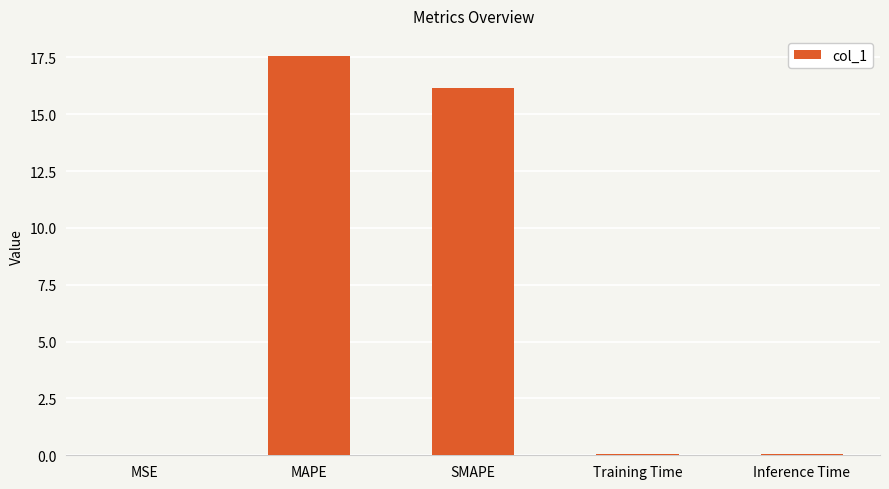

The value at Inference Time is 0.0. True or false?

True